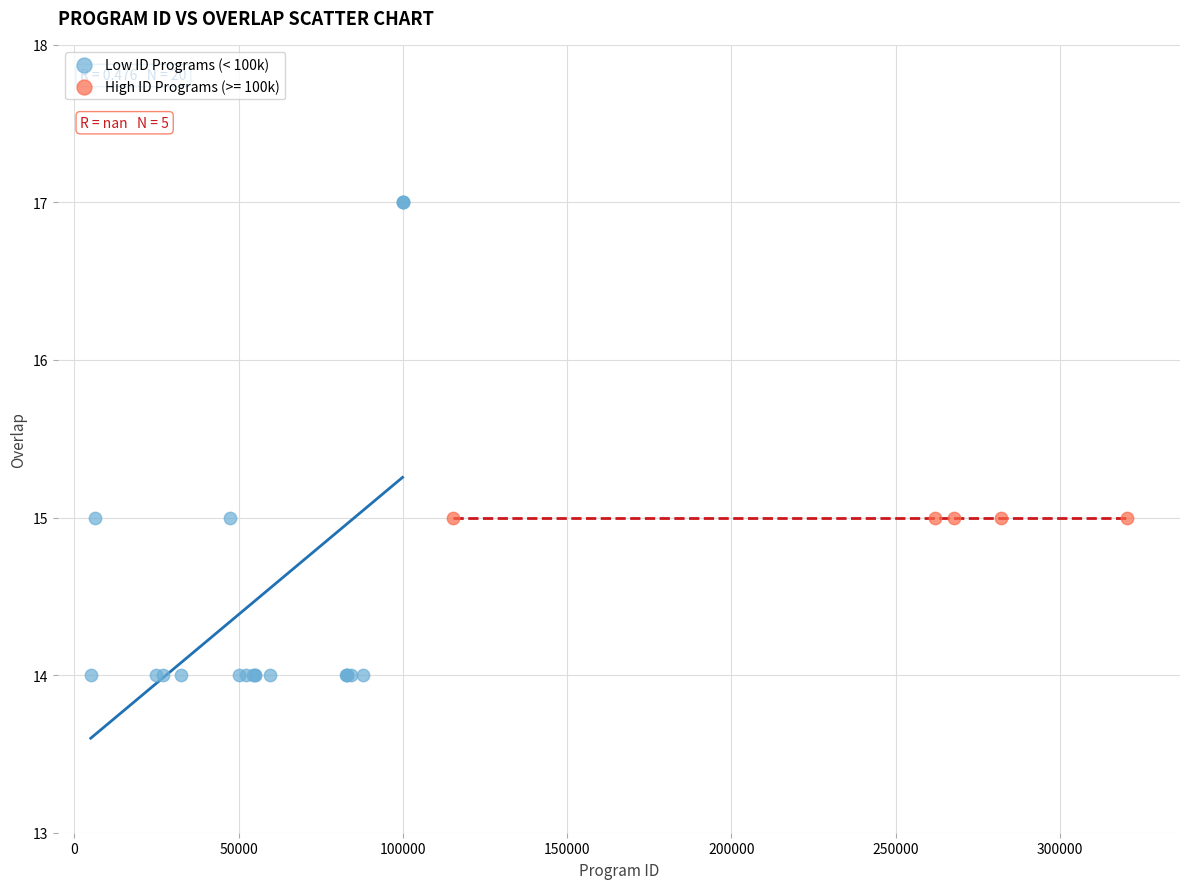

Which series contains the lowest Y value?

Low ID Programs (< 100k)